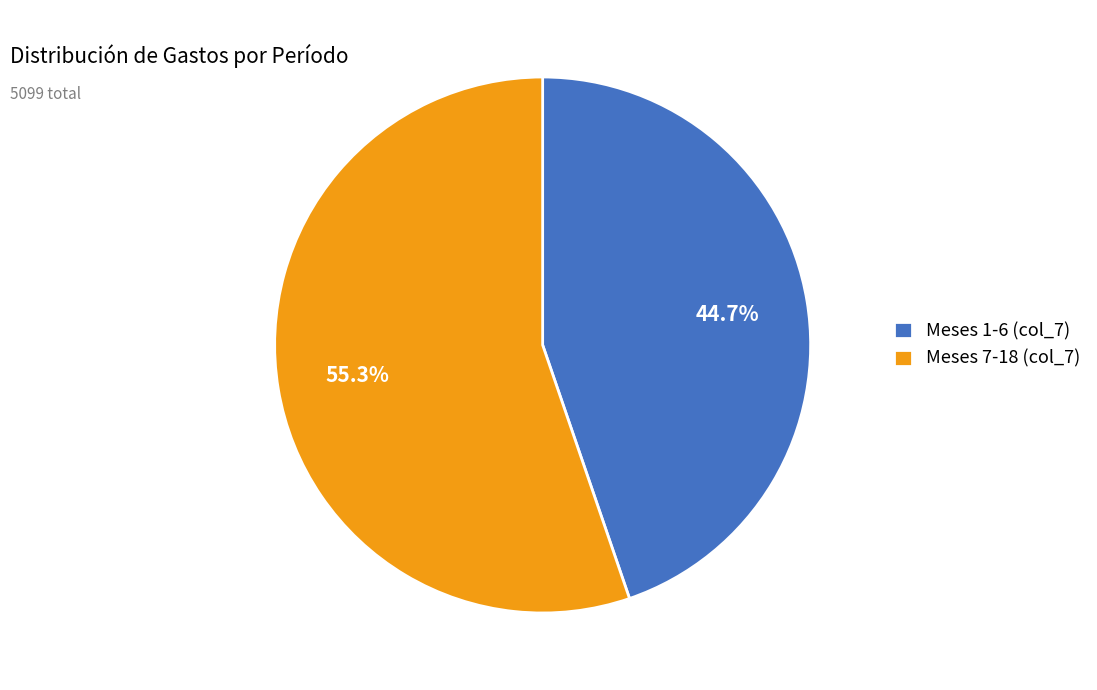

What is the ratio of the value at Meses 7-18 (col_7) to the value at Meses 1-6 (col_7)?

1.2